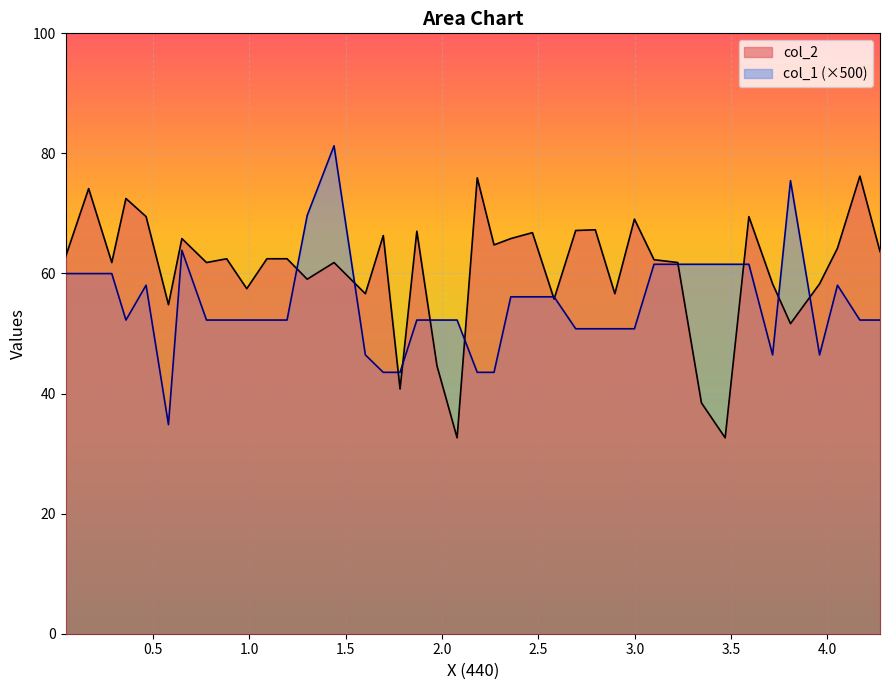

What are all the series names shown in the legend?

col_2, col_1 (×500)